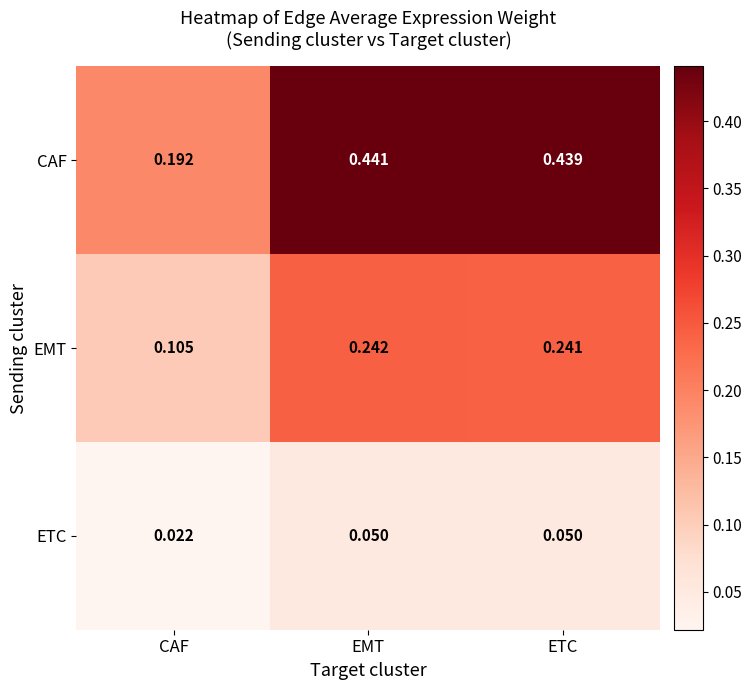

Which category has the lowest value in the CAF series?

CAF